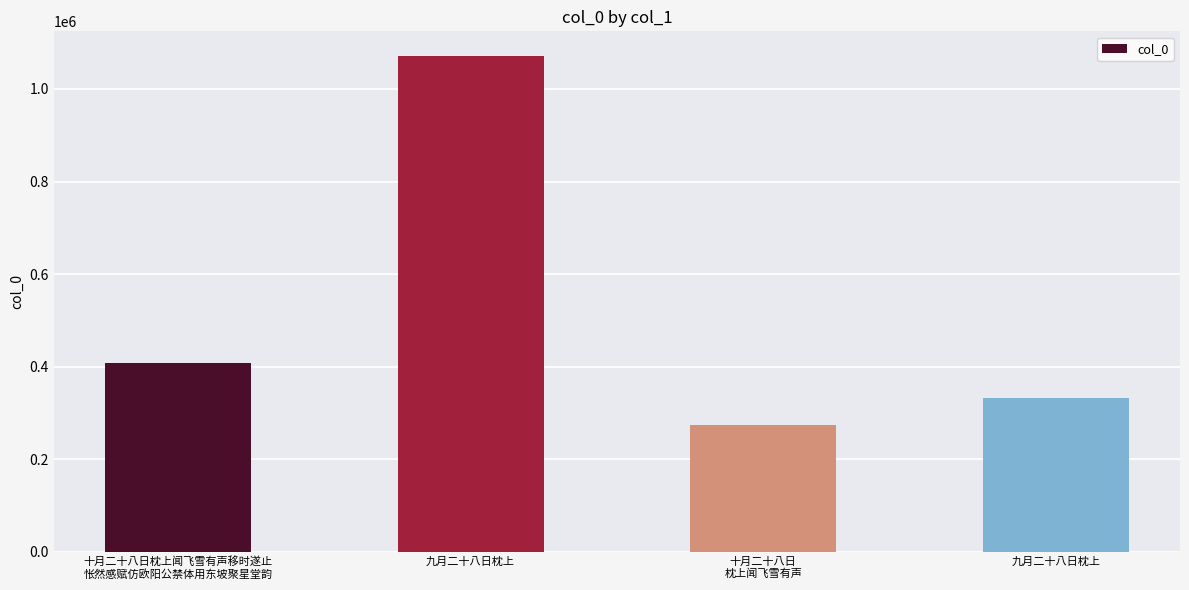

List the labels in order of value, smallest first.

十月二十八日
枕上闻飞雪有声, 九月二十八日枕上, 十月二十八日枕上闻飞雪有声移时遂止
怅然感赋仿欧阳公禁体用东坡聚星堂韵, 九月二十八日枕上